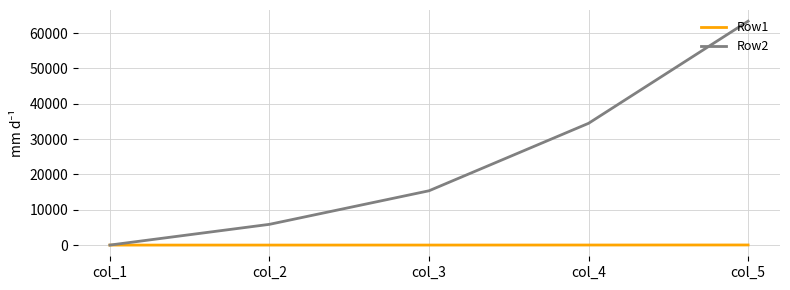

Count the number of categories in the chart.

5